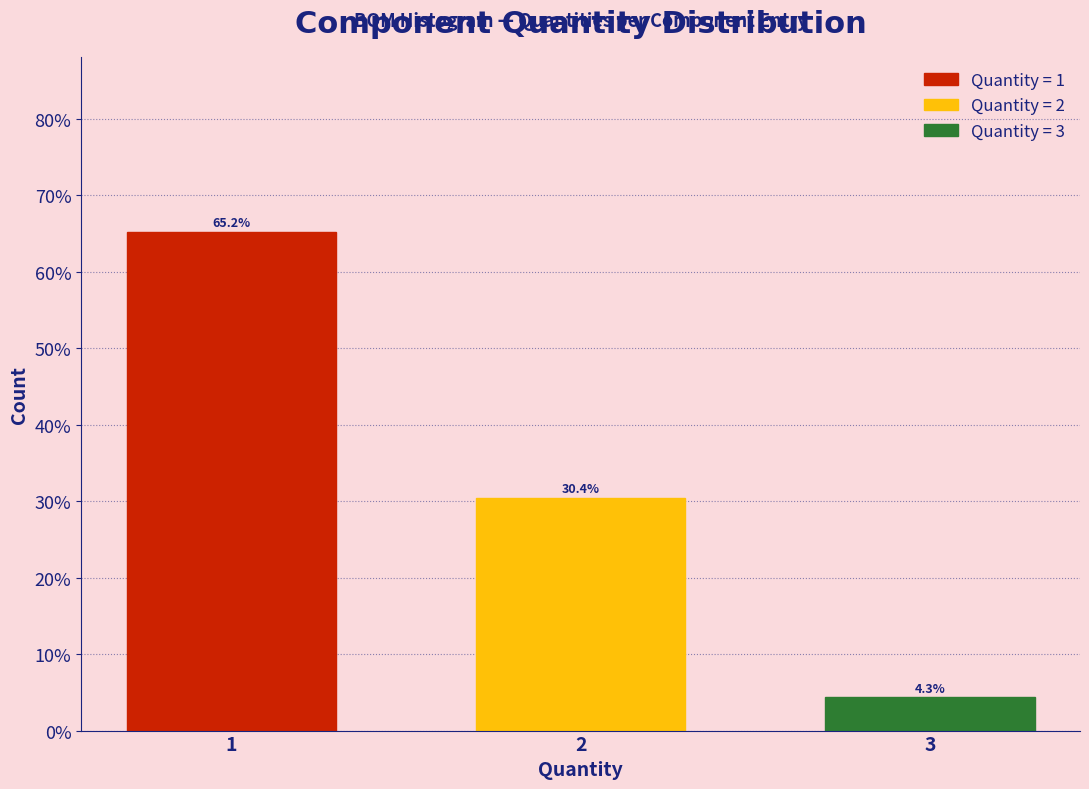

Reading left to right, extract all data points from this chart.

65.2	30.4	4.3